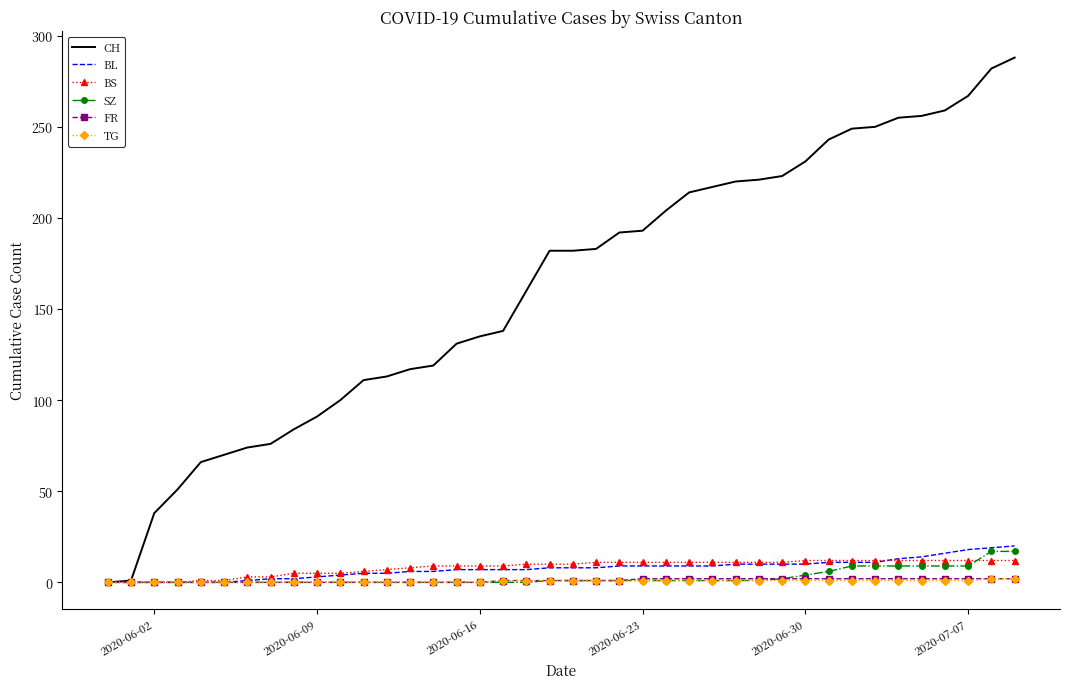

What is the maximum value shown in the chart?

288